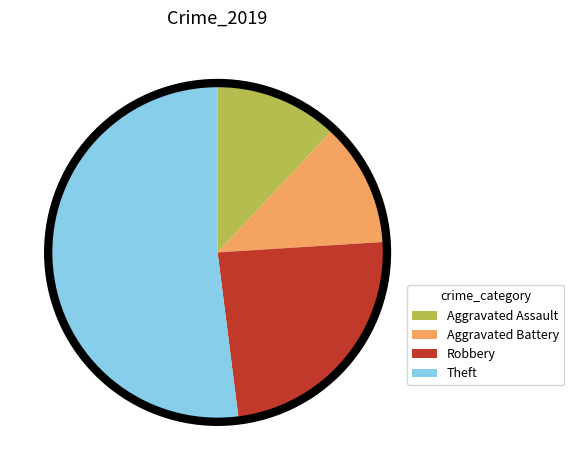

How many slices are in this pie chart?

4